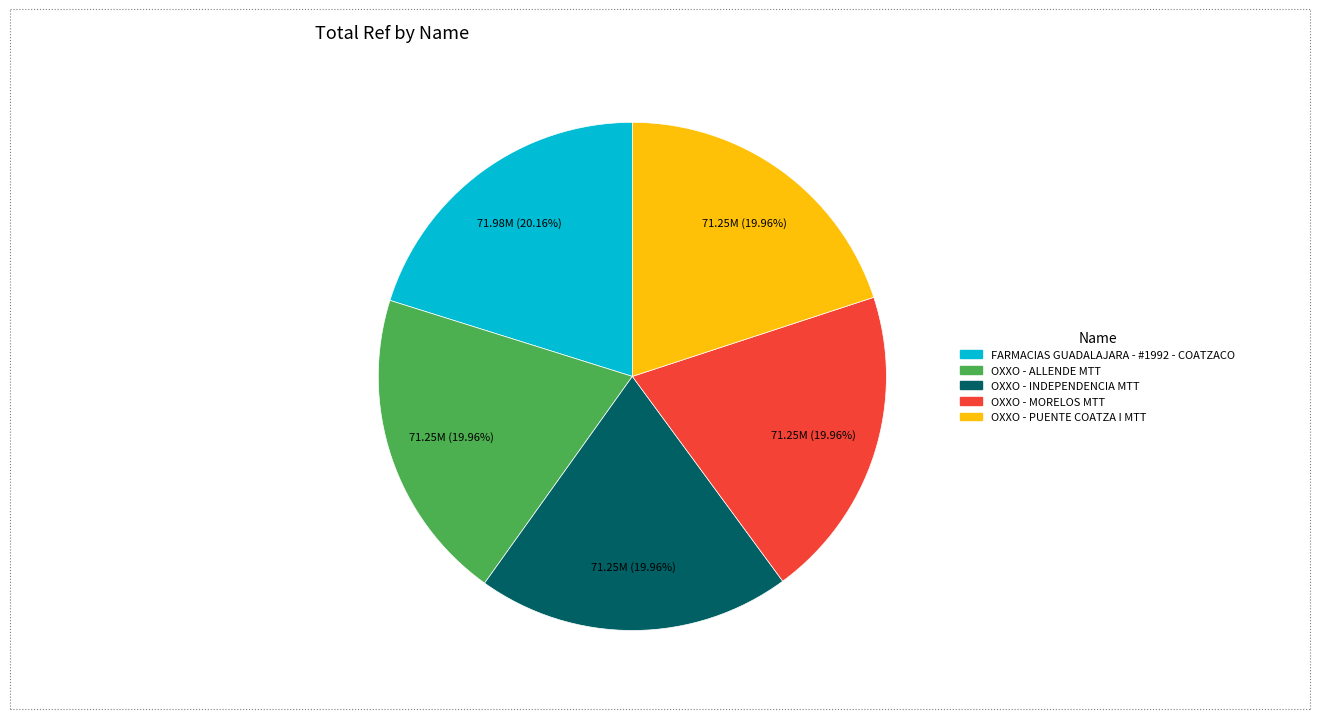

To the nearest percent, what portion does OXXO - ALLENDE MTT represent?

20%